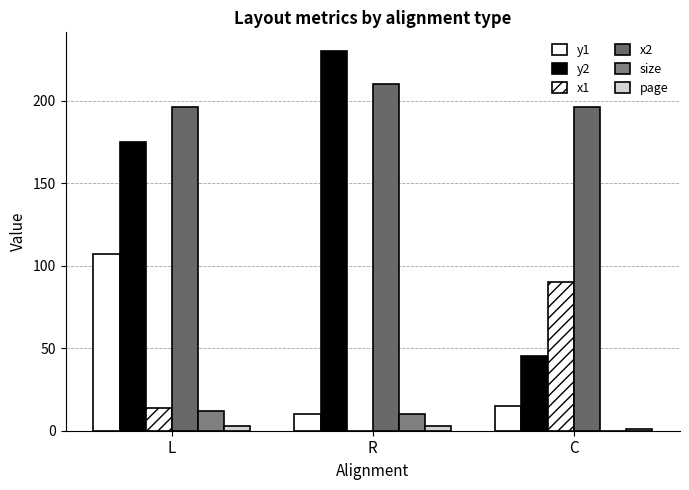

List the labels in order of x2 value, smallest first.

L, C, R